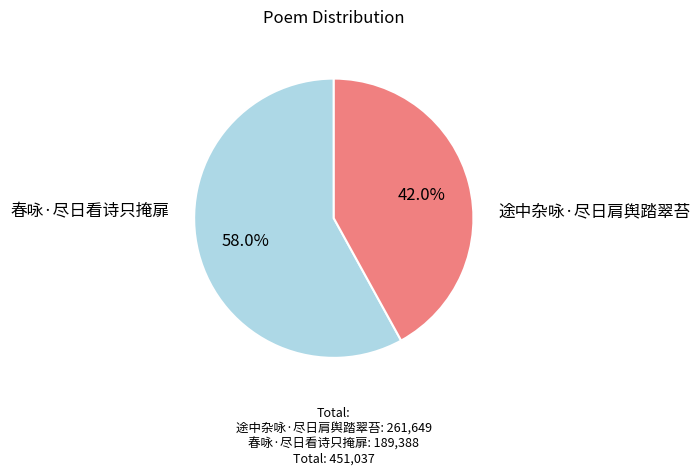

Rank the categories by value from lowest to highest.

春咏·尽日看诗只掩扉, 途中杂咏·尽日肩舆踏翠苔